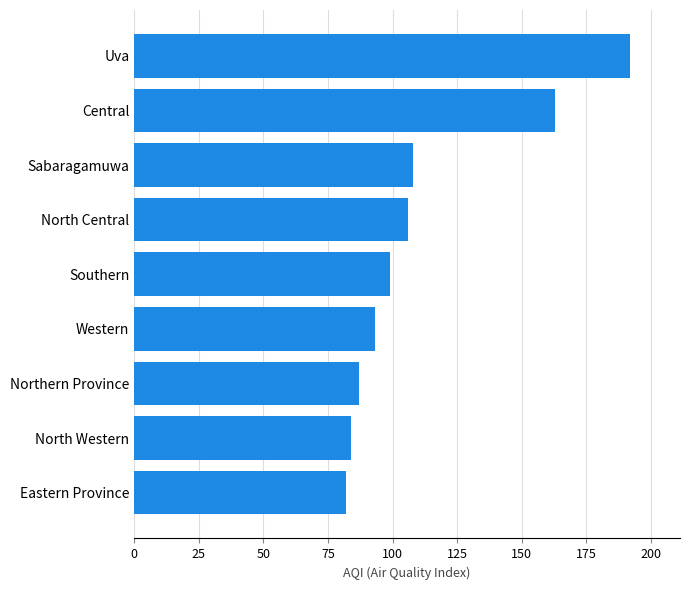

True or false: the data shows 87 at Northern Province.

True